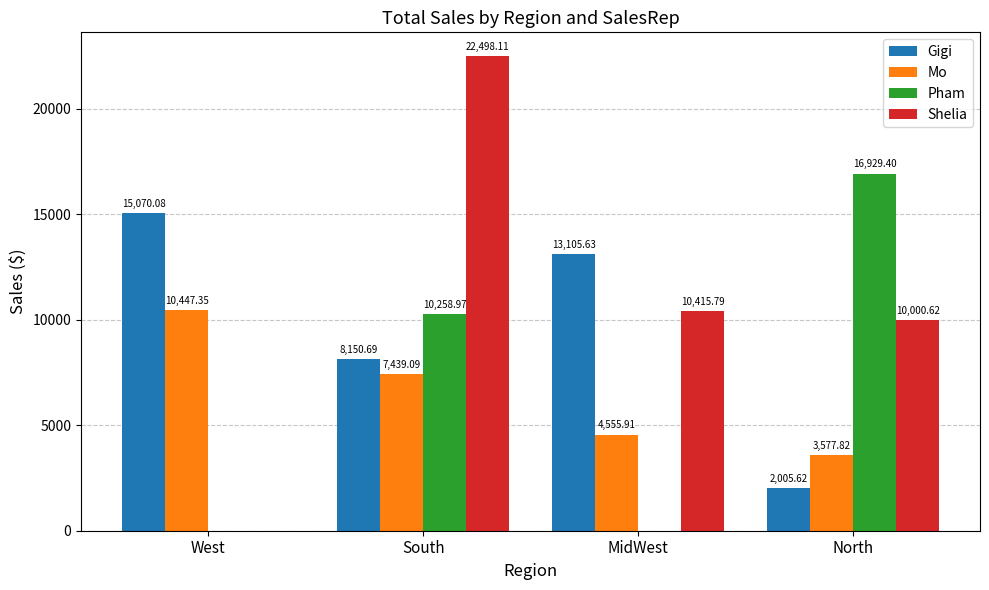

How many groups of bars are there?

4